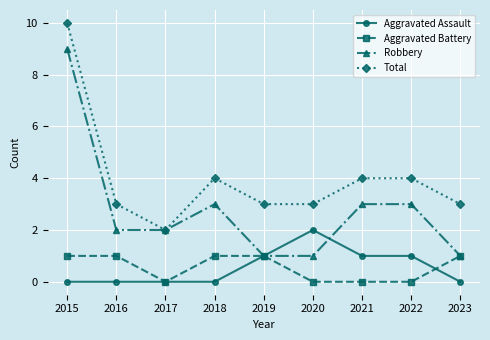

Is this an area chart (filled region under the line)?

No